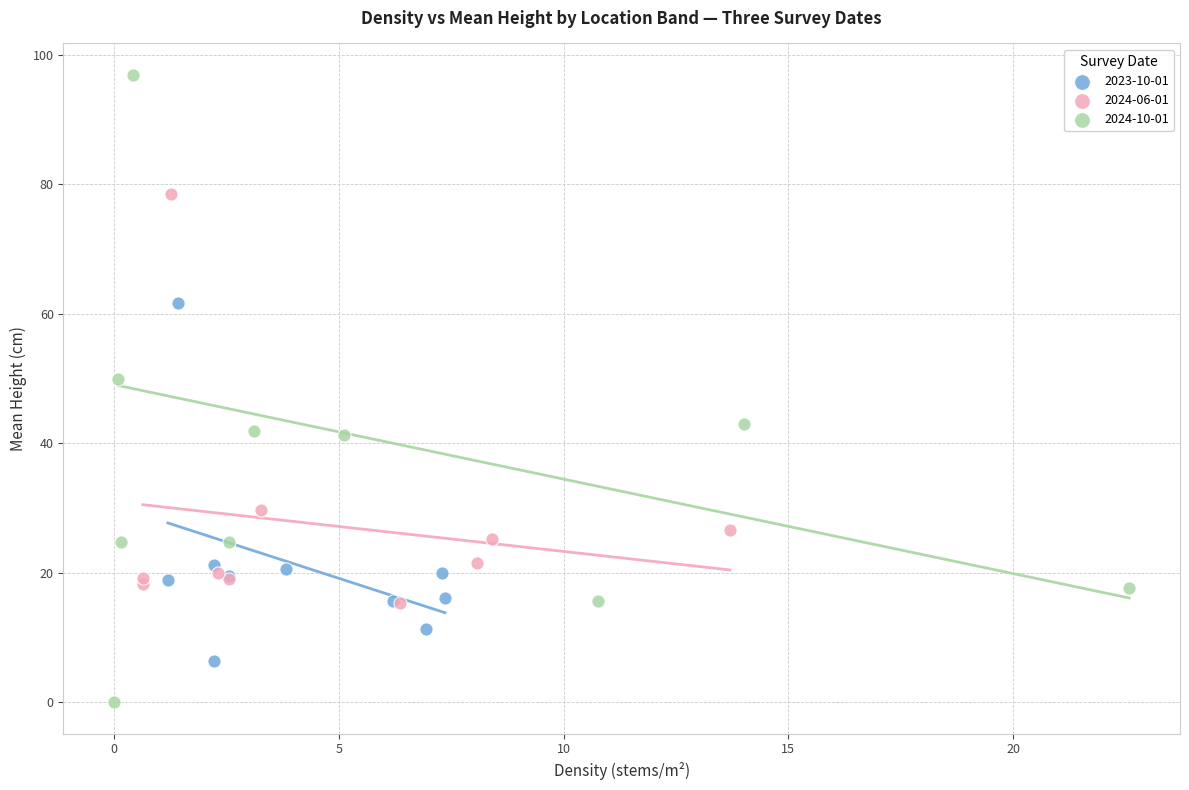

Which series reaches the maximum Y coordinate?

2024-10-01